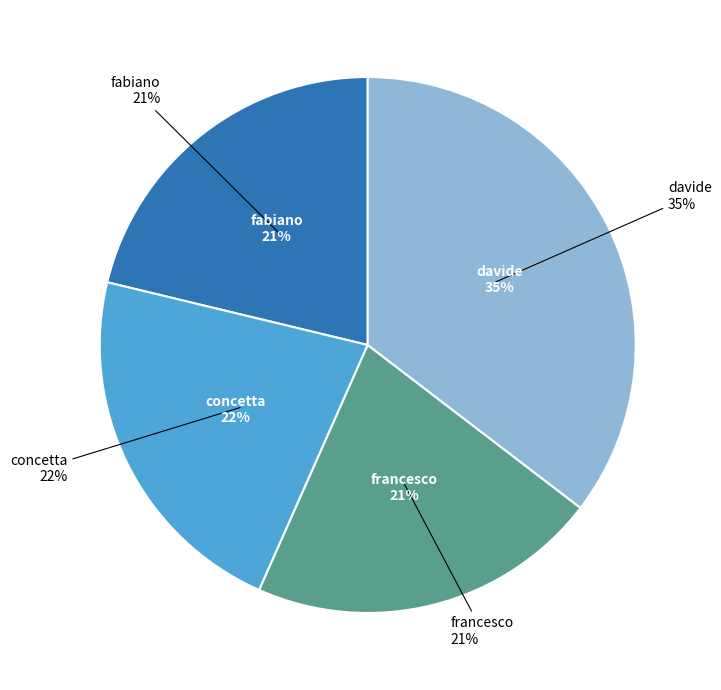

To the nearest percent, what portion does francesco represent?

21%